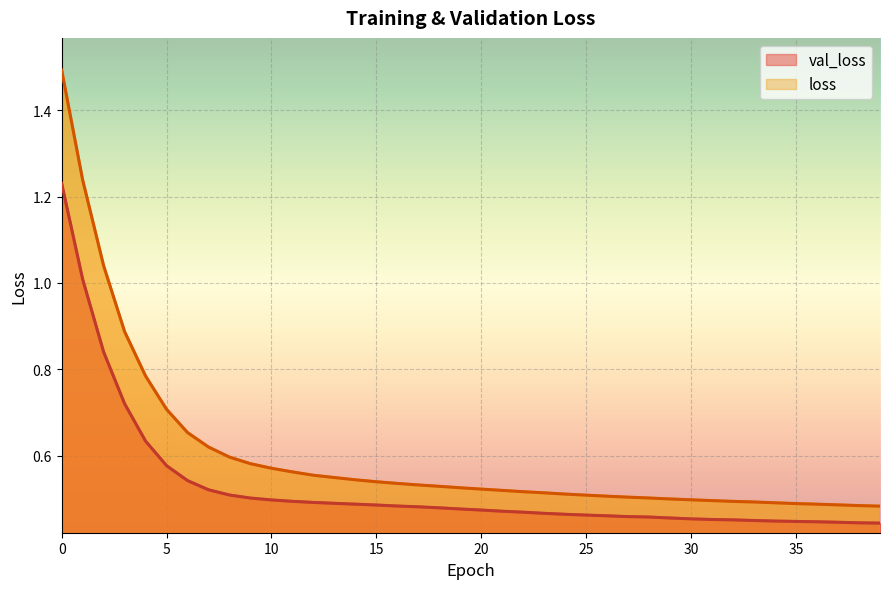

At which label is val_loss closest to 0?

39